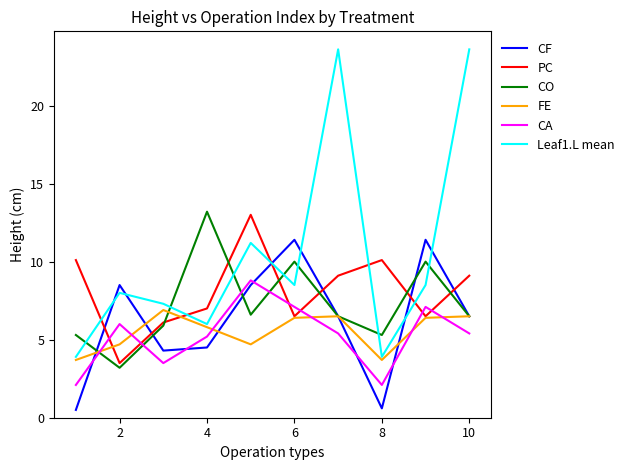

What is the sum of all CF values?

62.7